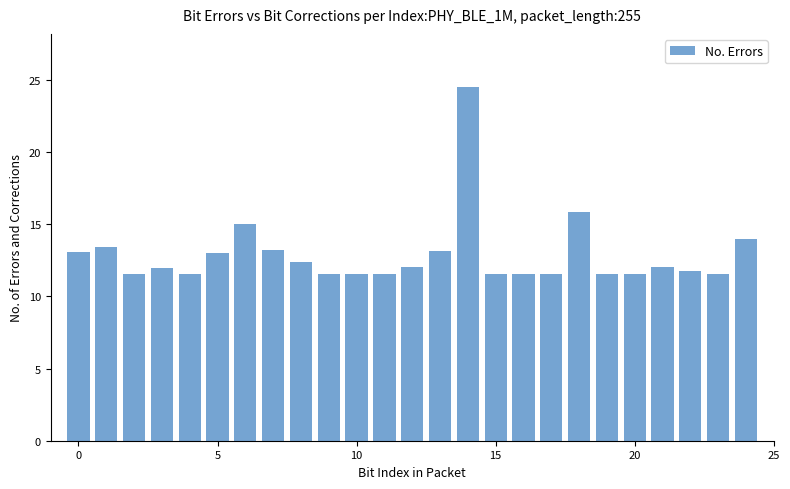

What is the average value?

12.9